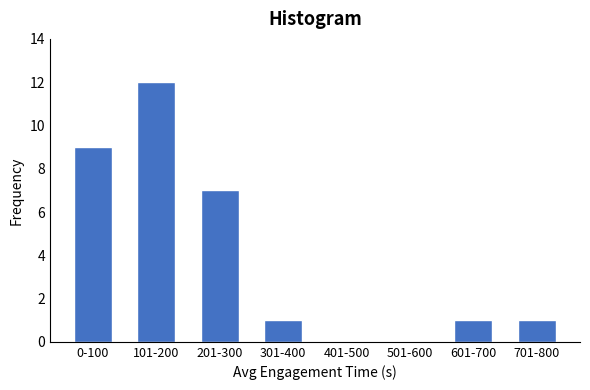

Reading left to right, extract all data points from this chart.

0-100=9	101-200=12	201-300=7	301-400=1	401-500=0	501-600=0	601-700=1	701-800=1